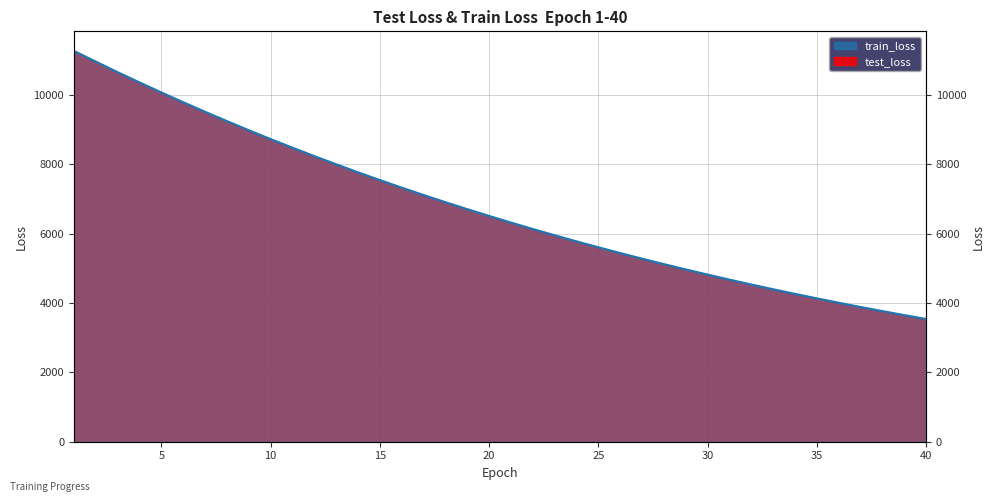

Reading right to left, list all the values displayed in this chart.

40=3539.2	39=3651.5	38=3767.1	37=3886.1	36=4008.5	35=4134.4	34=4264.0	33=4397.1	32=4534.2	31=4675.1	30=4819.9	29=4969.0	28=5122.2	27=5279.5	26=5441.4	25=5608.0	24=5778.7	23=5954.5	22=6135.0	21=6320.9	20=6511.2	19=6707.4	18=6908.7	17=7115.8	16=7328.1	15=7546.7	14=7770.6	13=8001.5	12=8237.1	11=8480.3	10=8728.8	9=8984.4	8=9247.2	7=9516.0	6=9791.3	5=10073.8	4=10362.9	3=10657.9	2=10962.5	1=11271.4